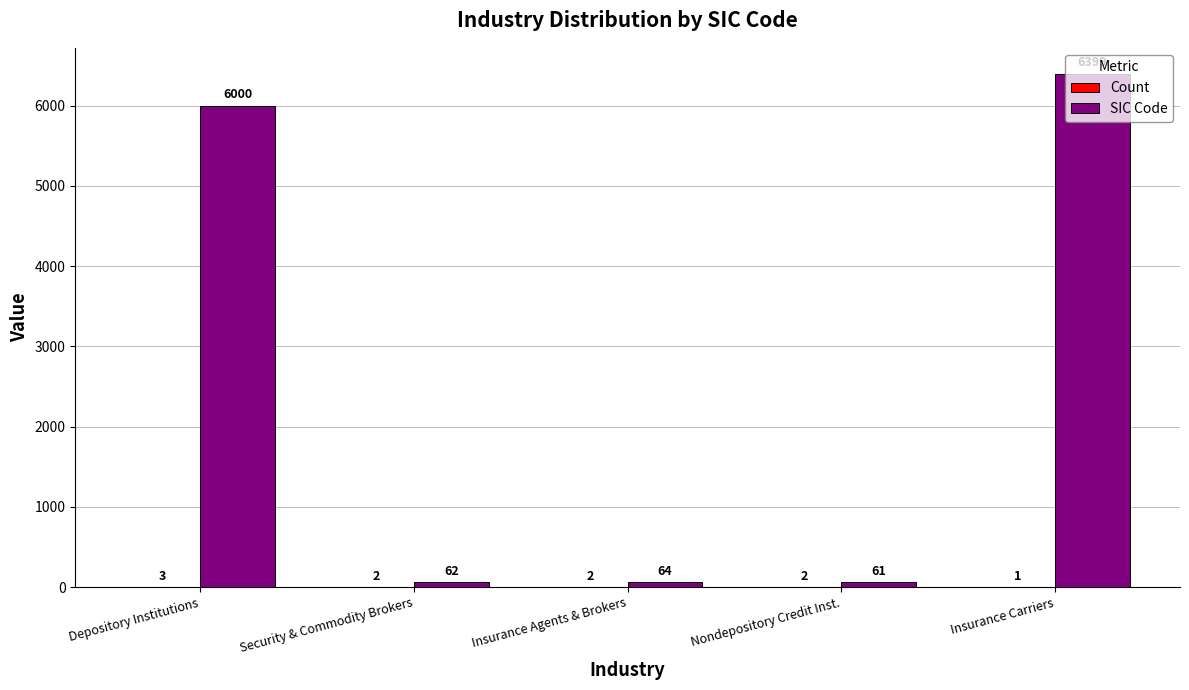

What is the sum of the SIC Code values at Nondepository Credit Inst. and Security & Commodity Brokers?

123